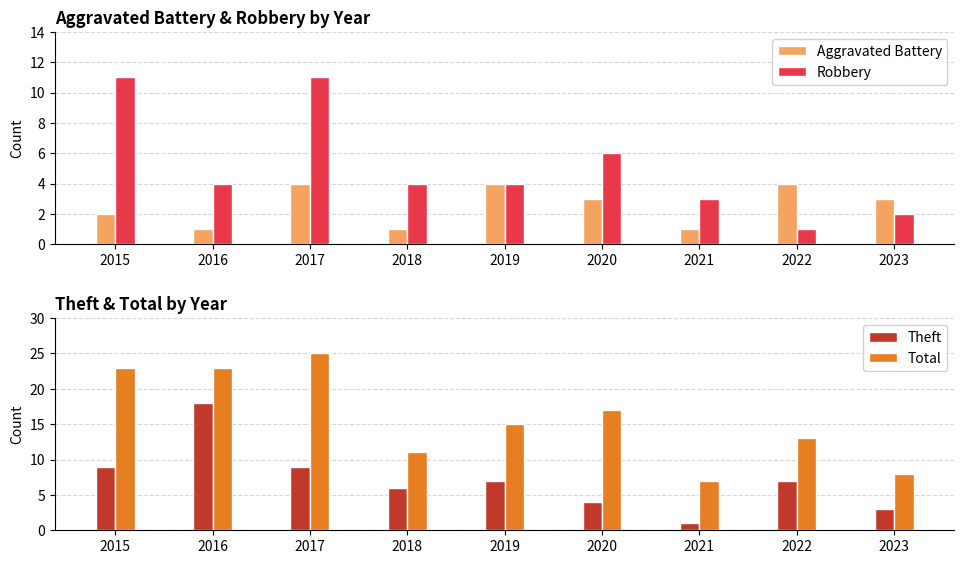

Where is Total nearest to the value 16?

2019